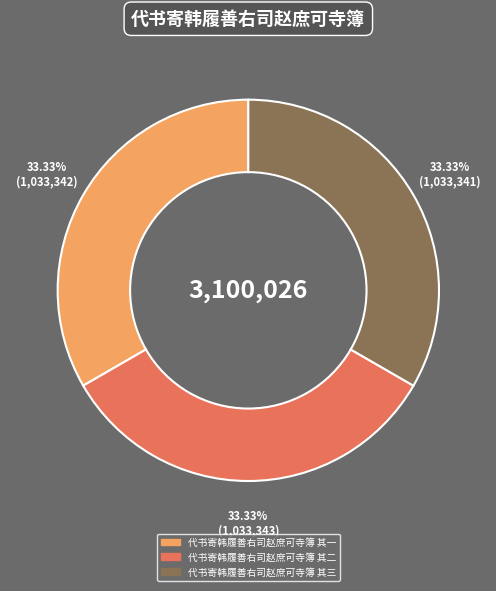

Approximately how many times larger is the value at 代书寄韩履善右司赵庶可寺簿 其一 compared to 代书寄韩履善右司赵庶可寺簿 其二?

1.0